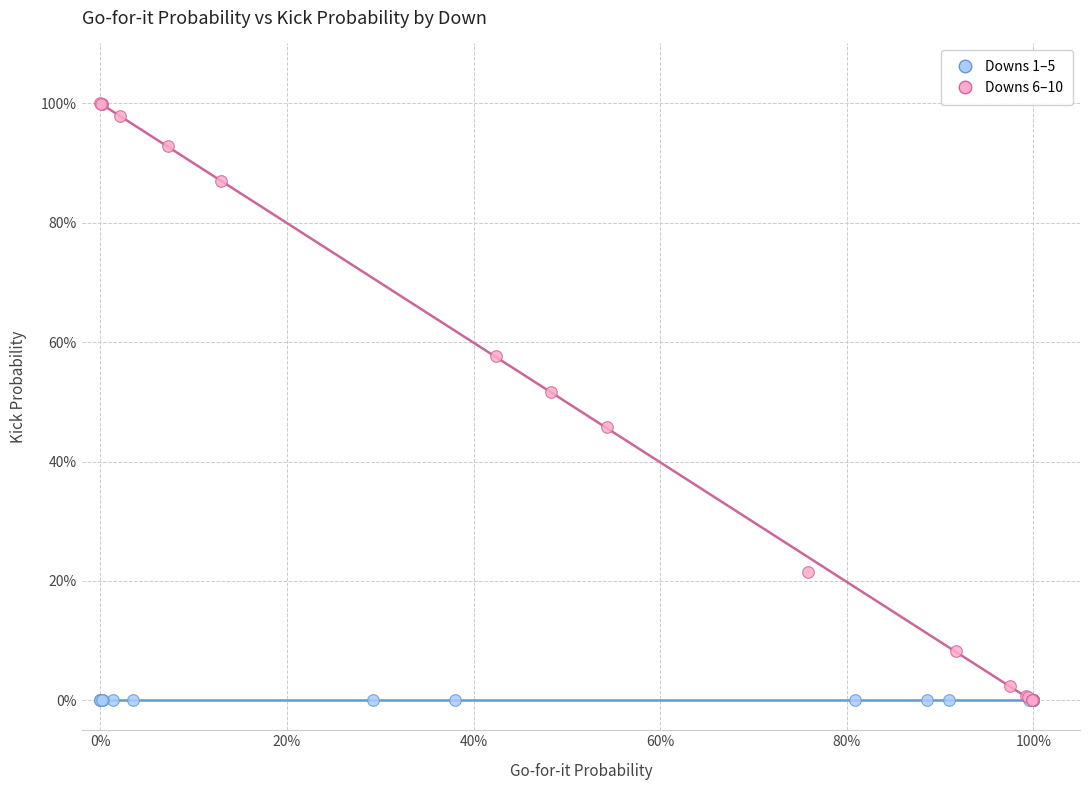

What are all the series names shown in the legend?

Downs 1–5, Downs 6–10